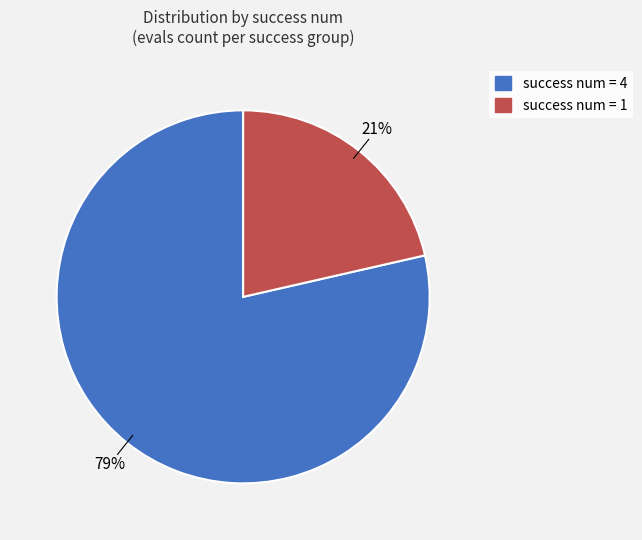

Which has a higher value, success num = 4 or success num = 1?

success num = 4